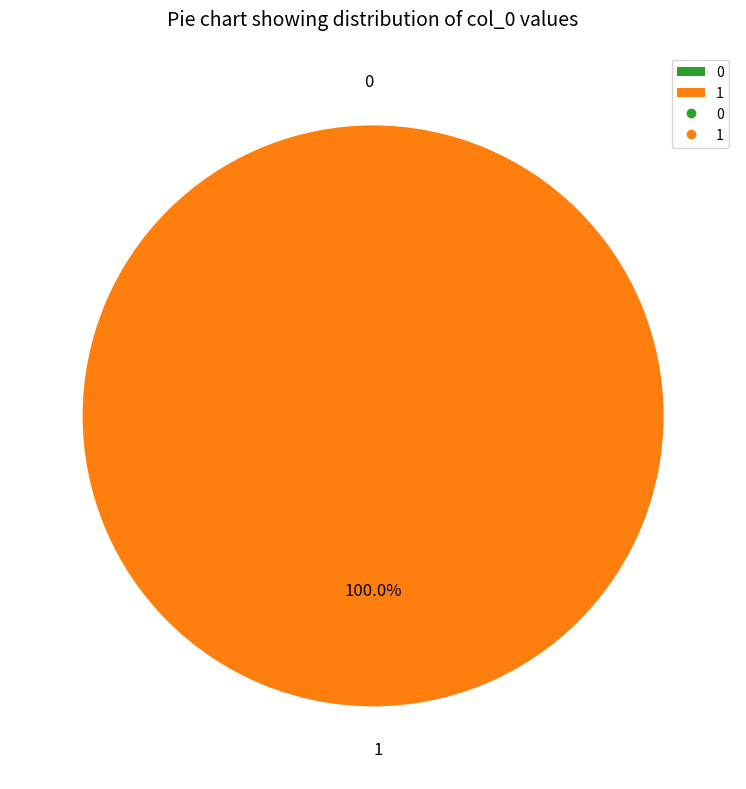

Which has a higher value, 1 or 0?

1